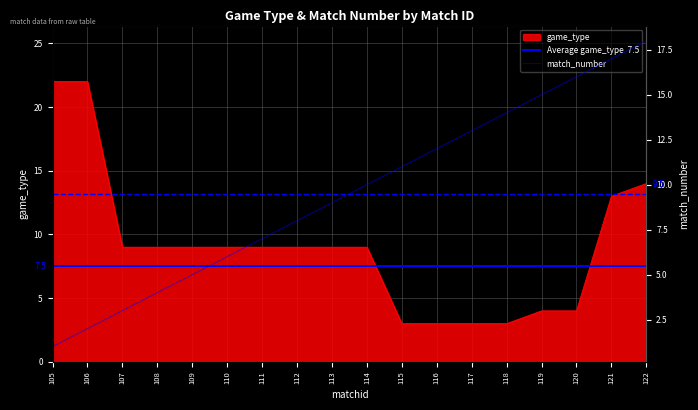

Which series has the largest total across all categories?

match_number